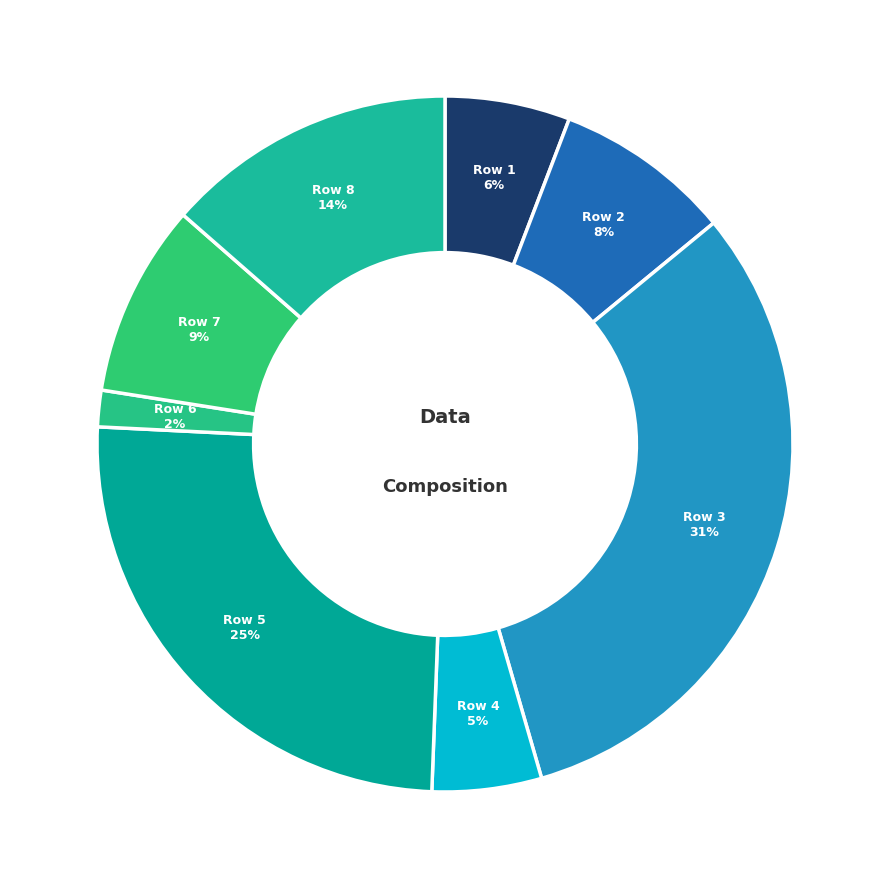

How many segments does this pie chart have?

8